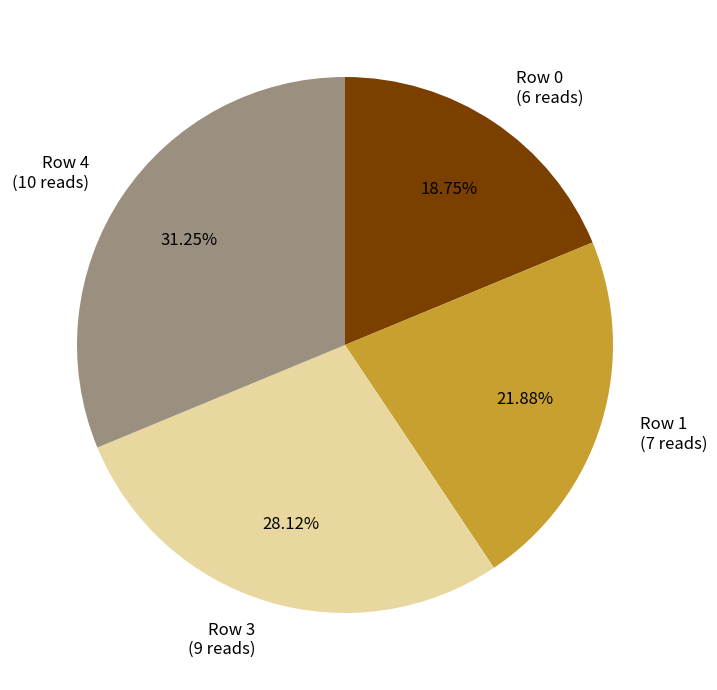

Which slice is the smallest?

Row 0 (6 reads)